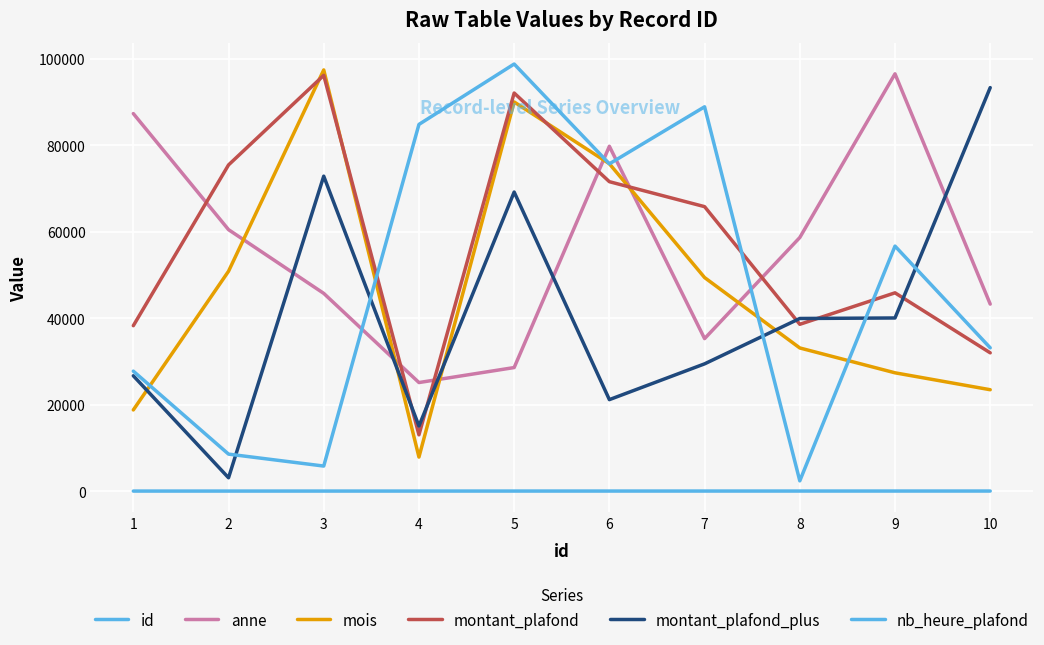

Does the chart display data point markers on the line(s)?

No